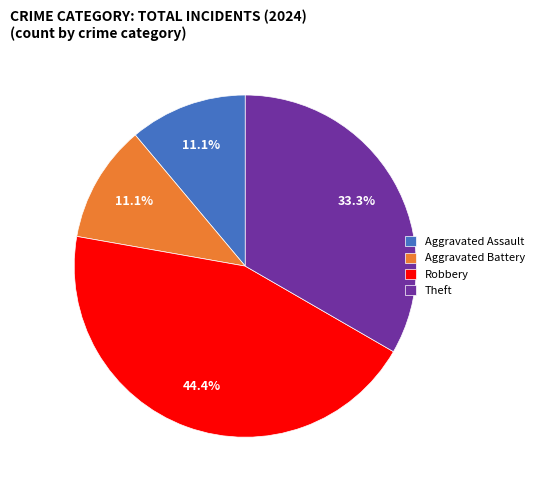

Is the sum of Aggravated Assault and Theft greater than half?

No